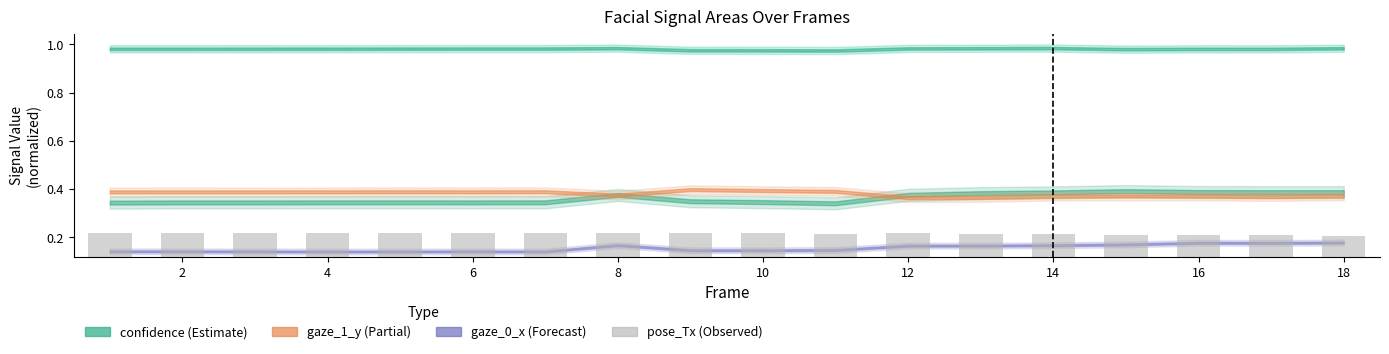

At which label is the value closest to 0?

18